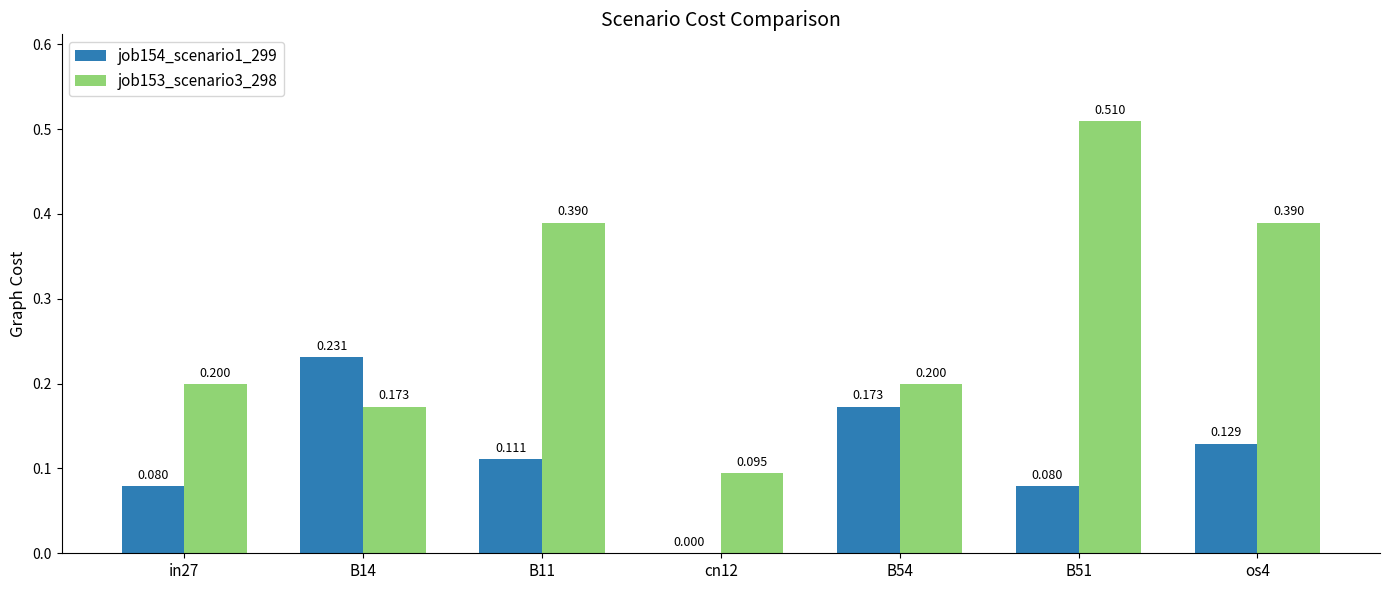

Which series has the largest range (max minus min)?

job153_scenario3_298